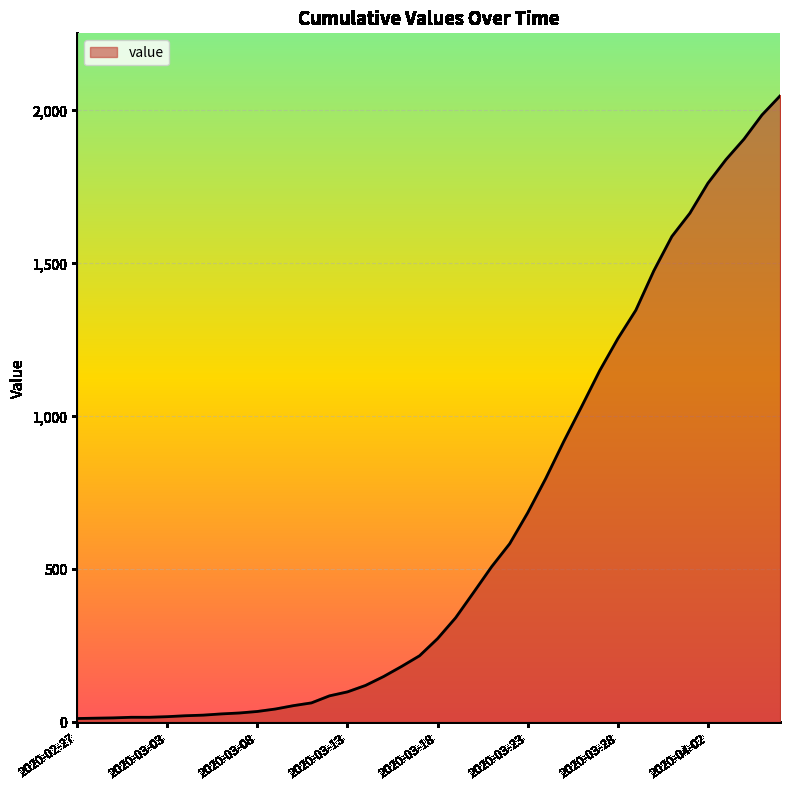

How many lines are shown in the chart?

1